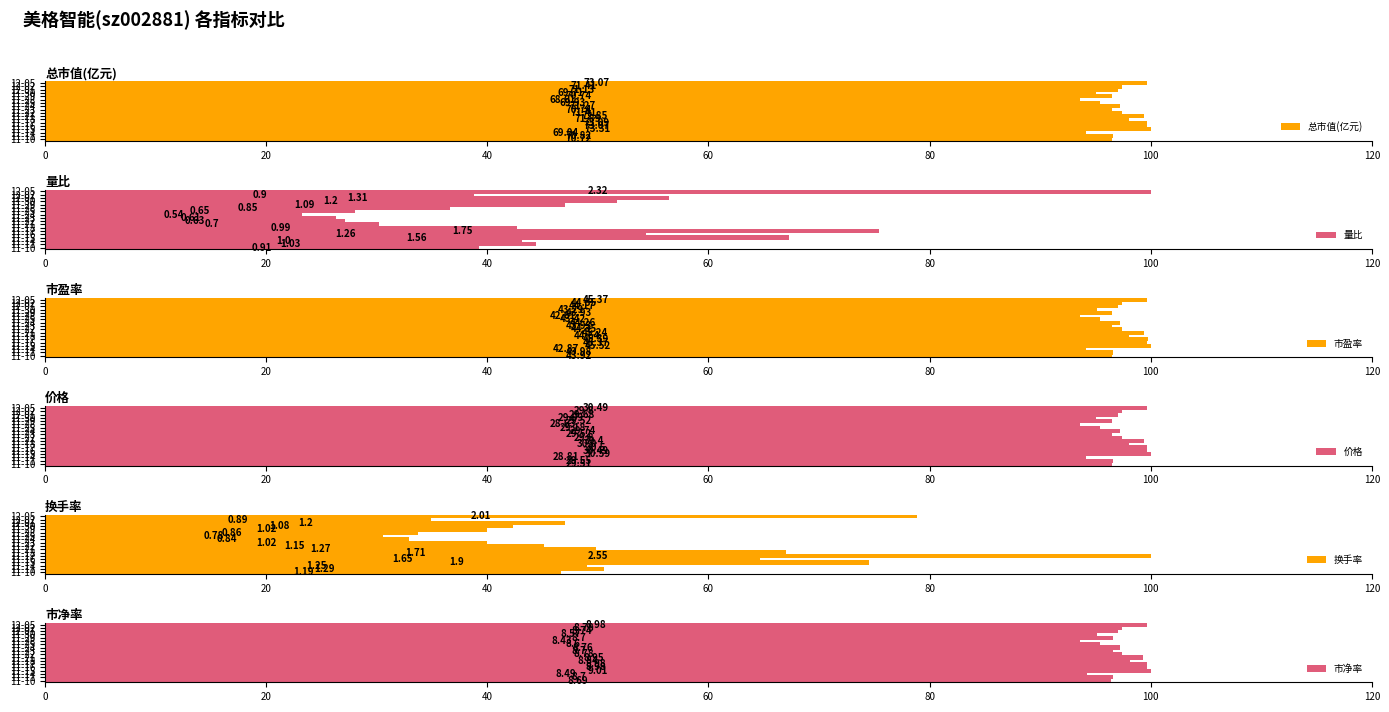

What is the average value of the 换手率 series?

51.5